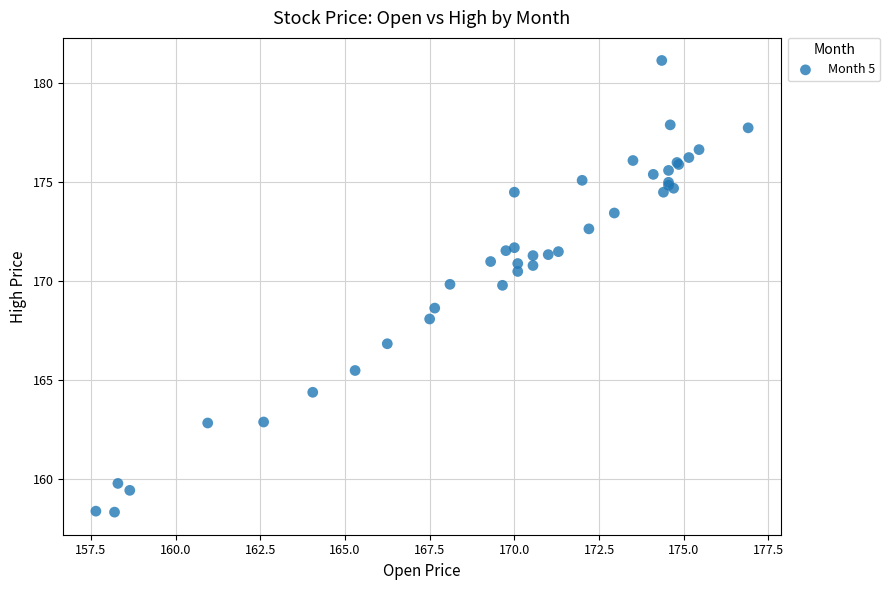

What Y value in the scatter plot is closest to 169?

168.7